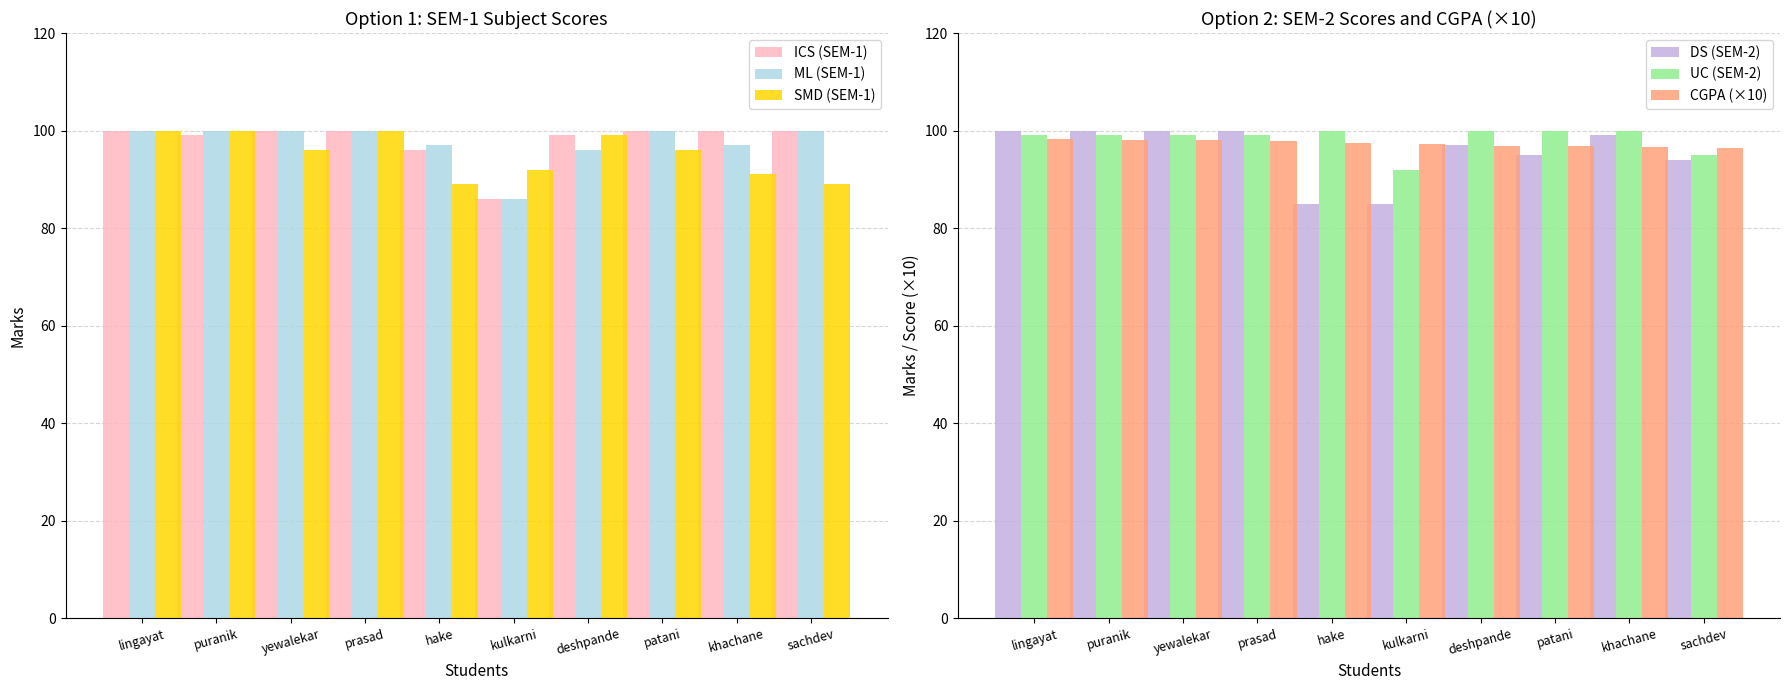

Are the bars grouped side by side (vs. stacked)?

Yes